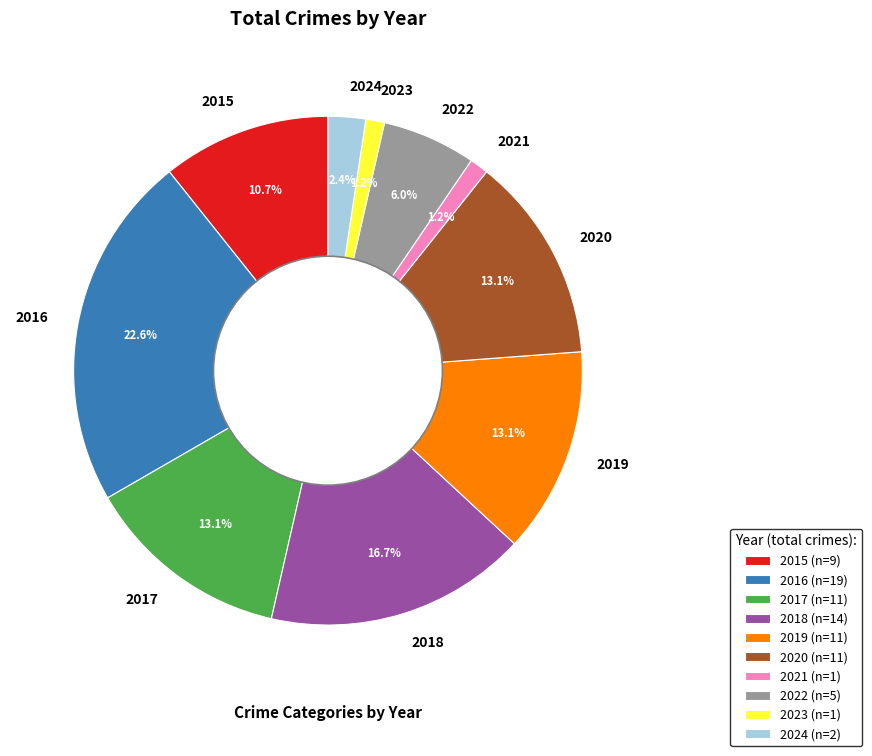

Does 2022 account for over 50% of the chart?

No